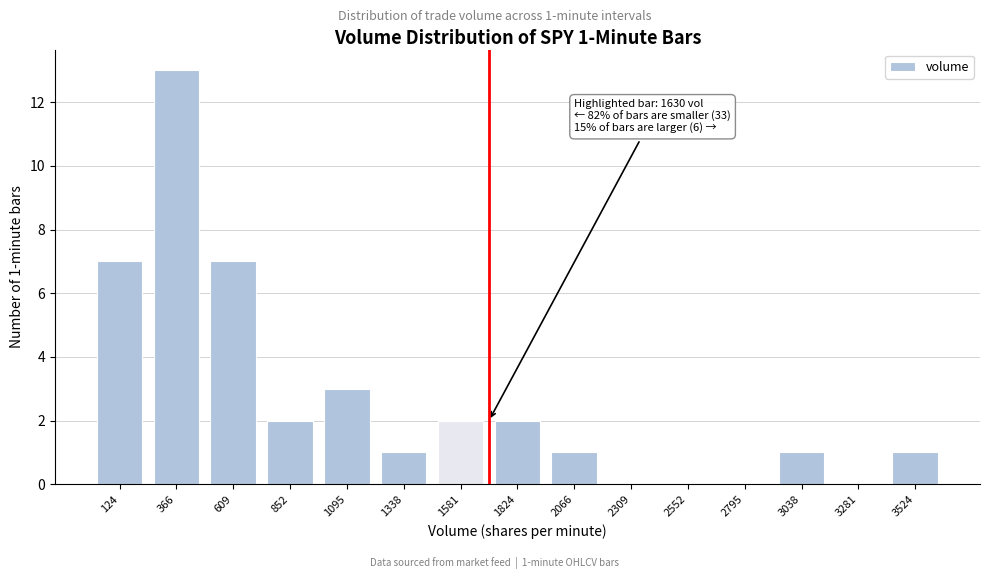

Reading right to left, extract all data points from this chart.

3524=1	3281=0	3038=1	2795=0	2552=0	2309=0	2066=1	1824=2	1581=2	1338=1	1095=3	852=2	609=7	366=13	124=7